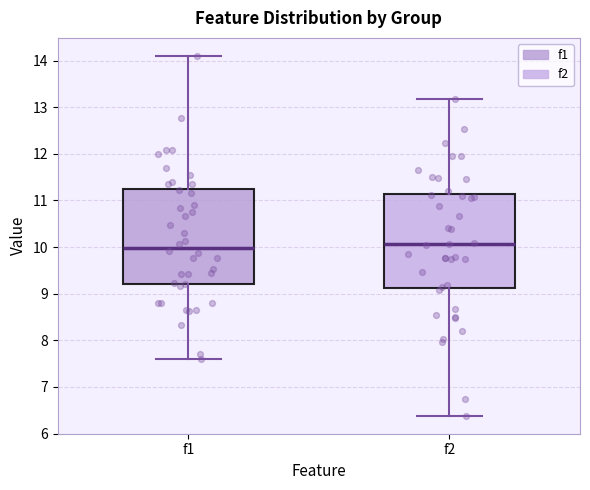

Reading left to right, read every box against the y-axis: the position of its median line, the range the box covers, and the ends of its whiskers. The values are not printed on the chart, so give them approximately, as read against the axis.

f1: median 10.0, box 9.2 to 11.3, whiskers 7.6 to 14.1
f2: median 10.1, box 9.1 to 11.1, whiskers 6.4 to 13.2